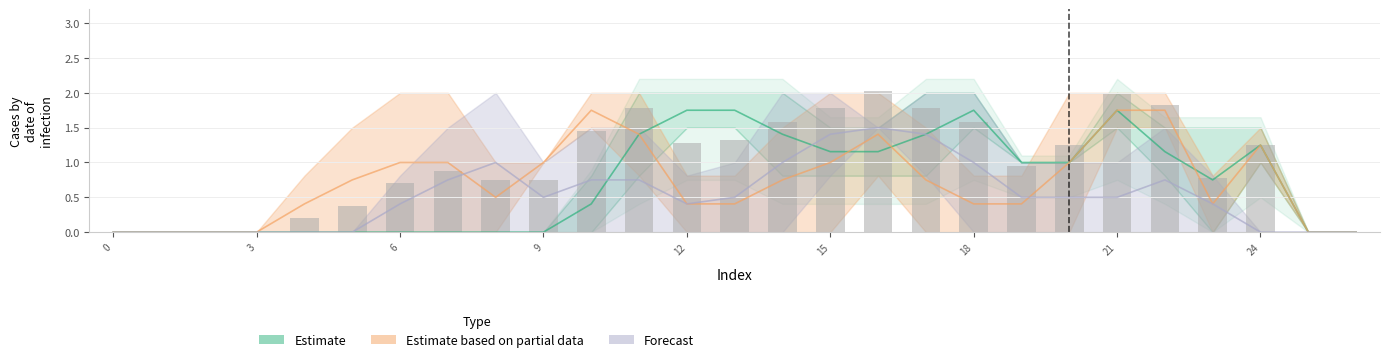

Are the bars grouped side by side (vs. stacked)?

Yes